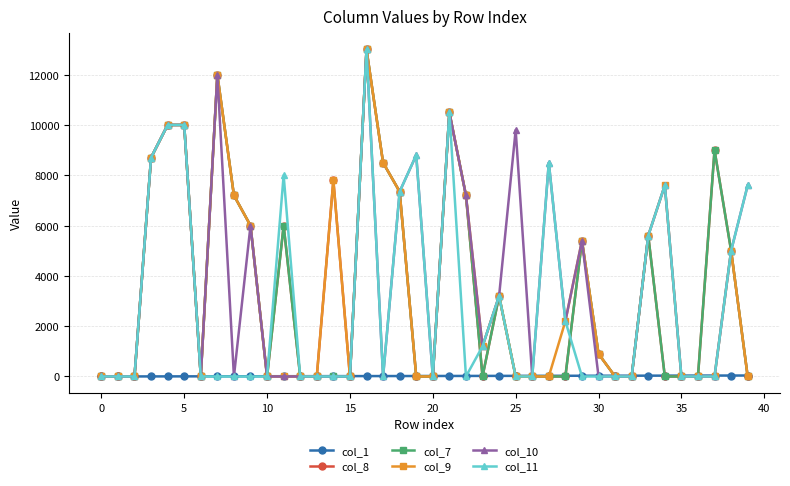

What are all the series names shown in the legend?

col_1, col_8, col_7, col_9, col_10, col_11